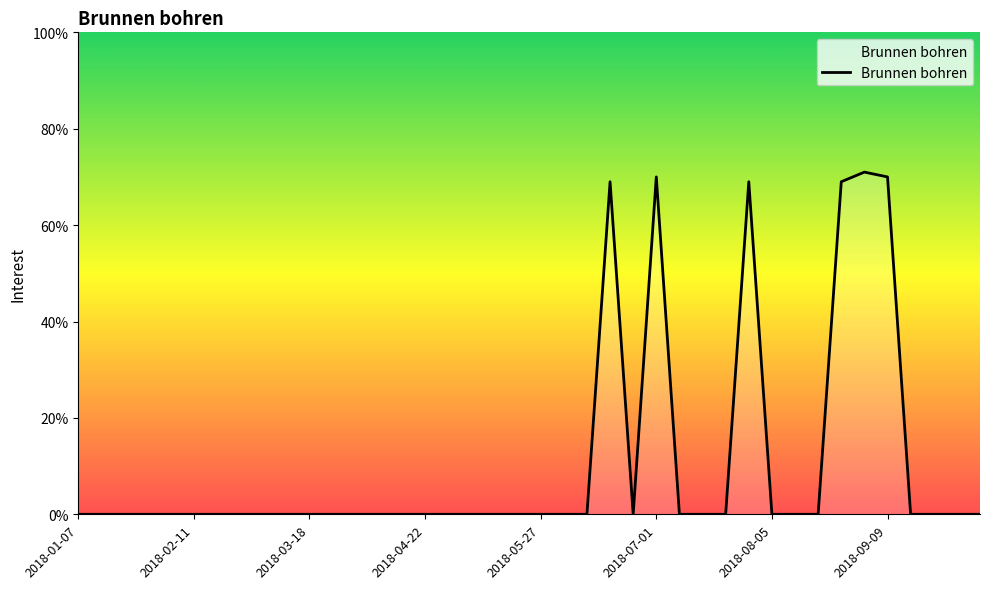

Does the chart display data point markers on the line(s)?

No